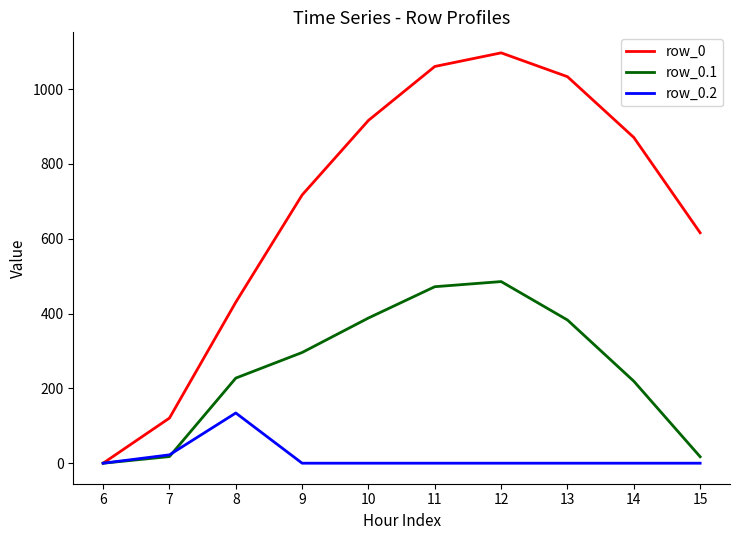

At which label does row_0 first exceed 870?

10